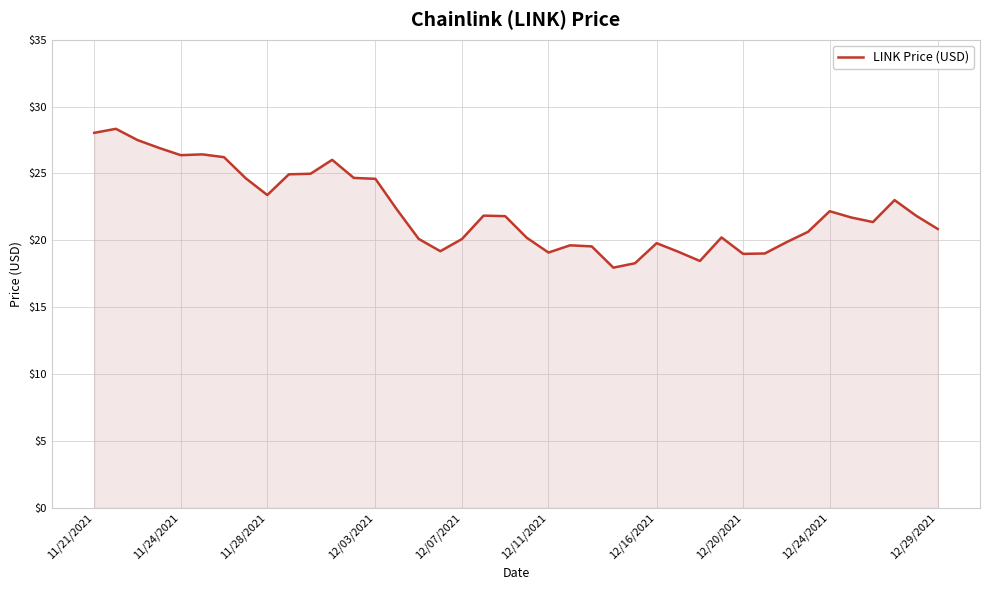

What is the smallest value displayed?

18.0